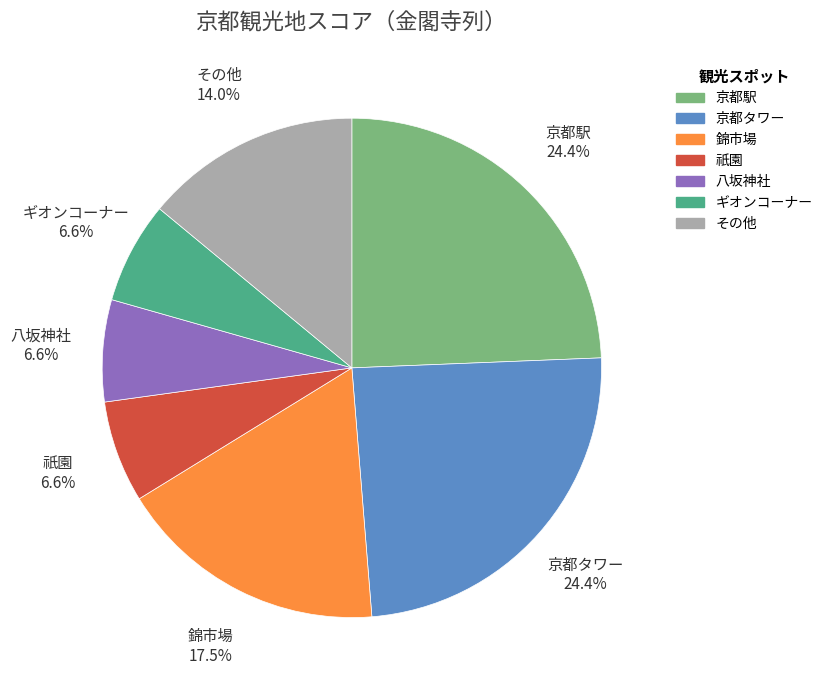

Do その他 and 八坂神社 together represent more than half of the pie?

No